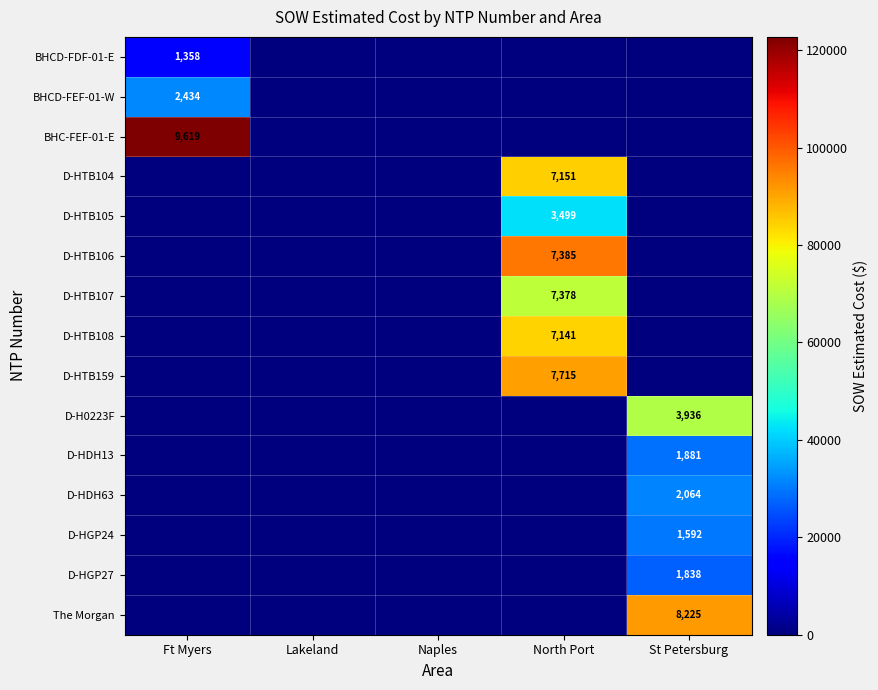

At which category is the sum across all series the highest?

North Port